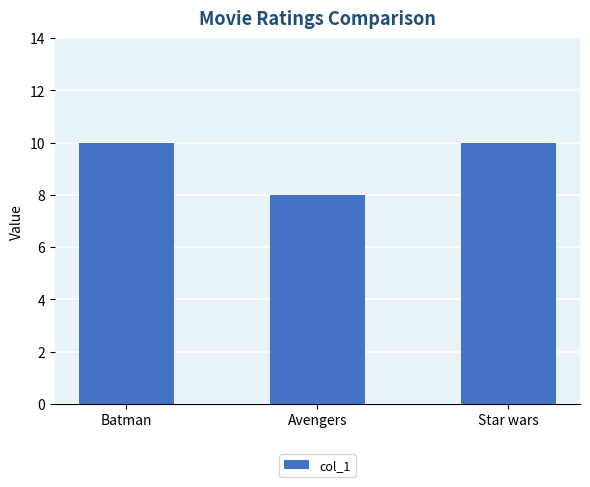

How many series are shown in this chart?

1